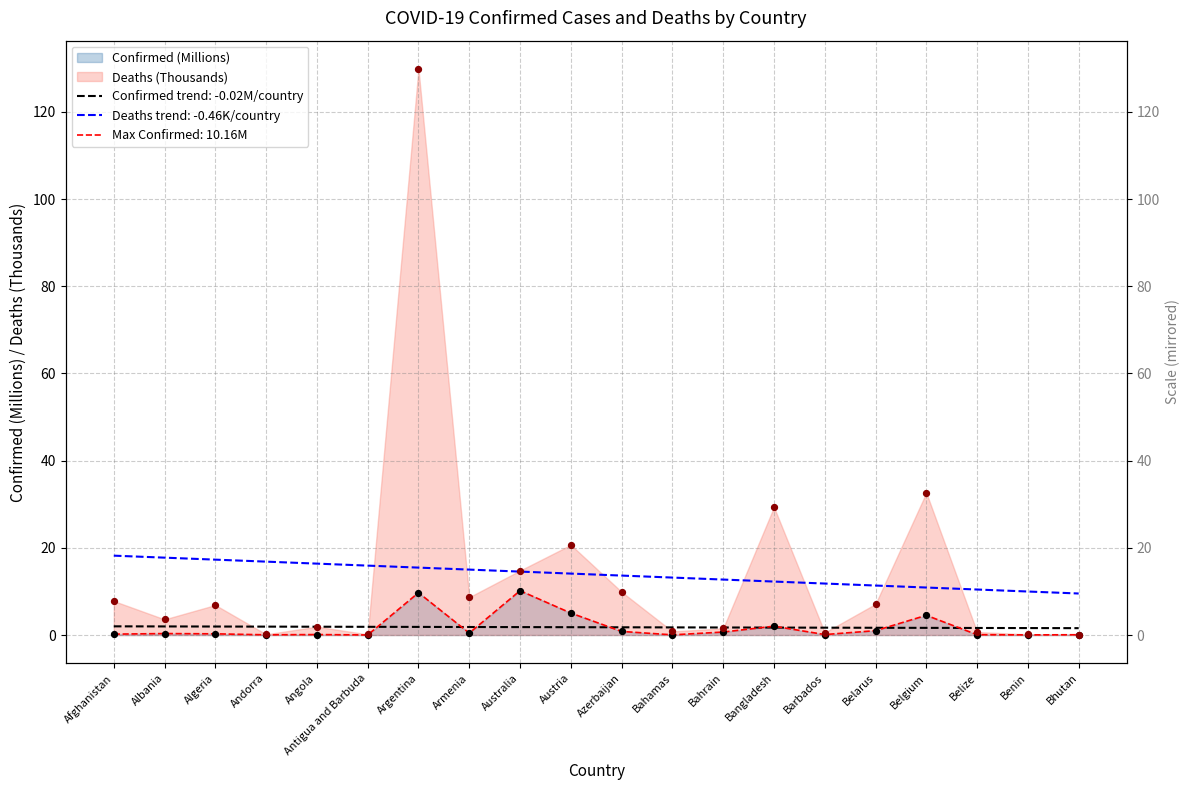

Which series has the widest spread of Y values?

Deaths